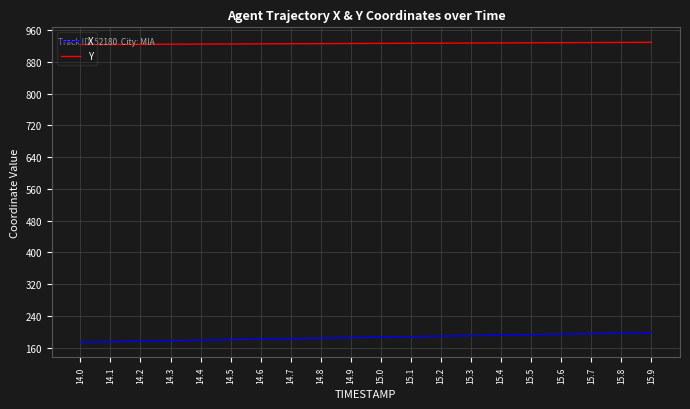

Is the value of X at 14.4 greater than the value of Y at 15.6?

No